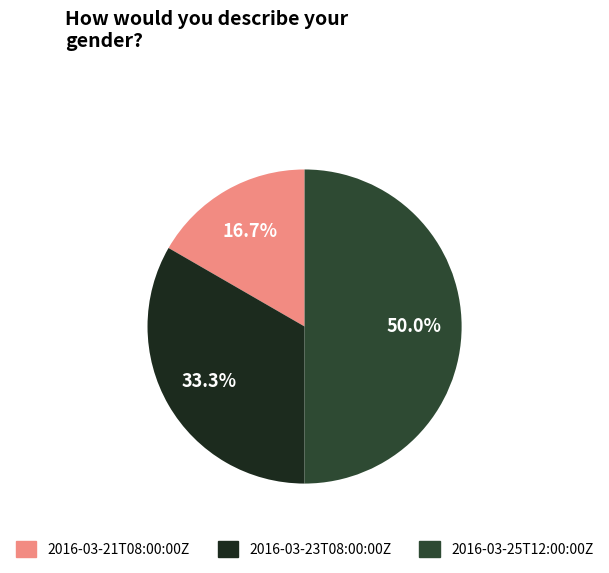

To the nearest percent, what percentage of the pie is 2016-03-25T12:00:00Z?

50%